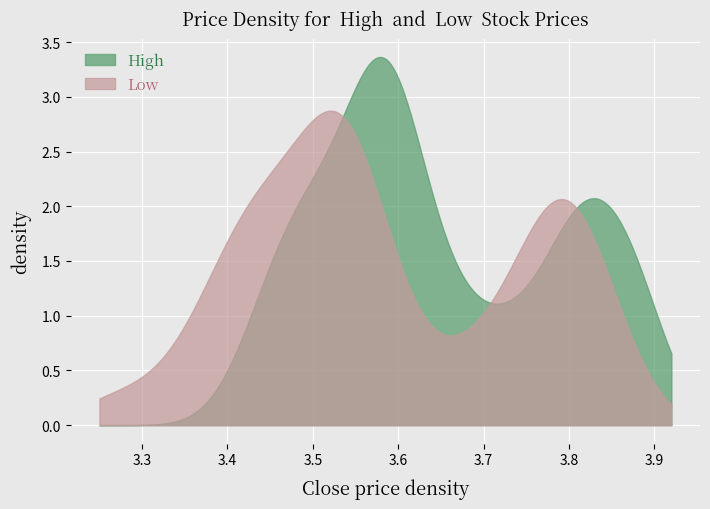

True or false: low and close intersect in this chart.

False